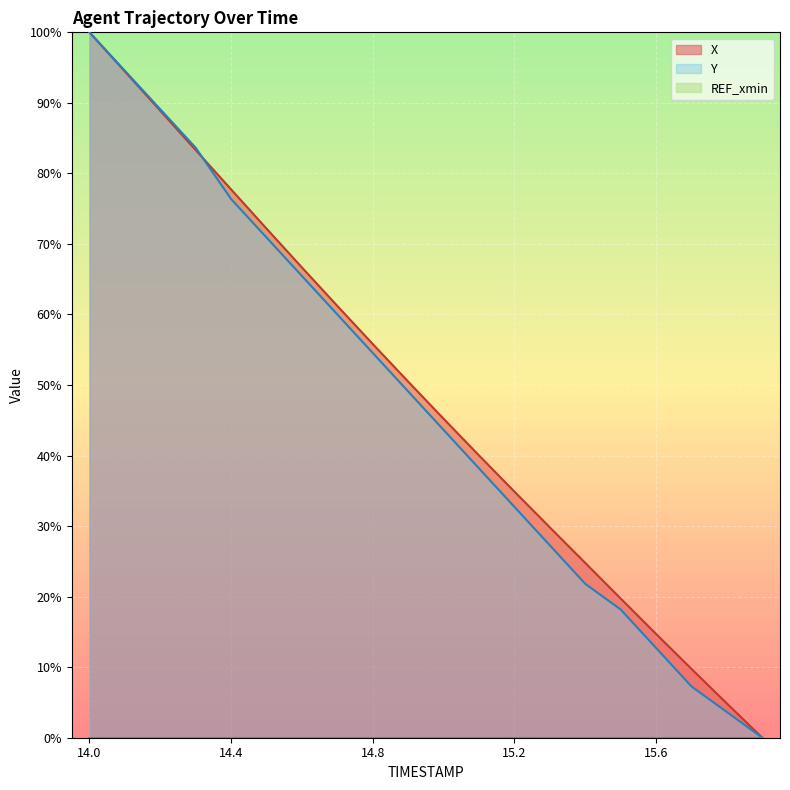

How many intersections are there between Y and X?

1